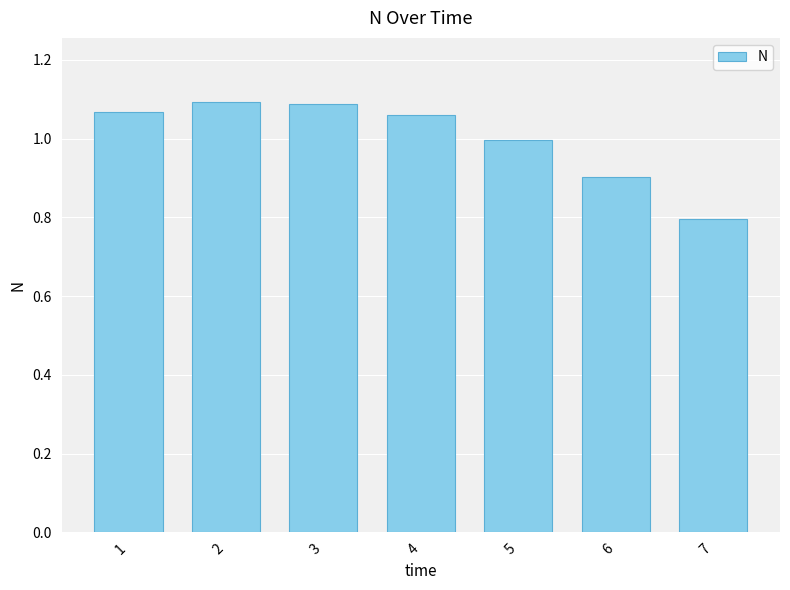

What is the average value?

1.0